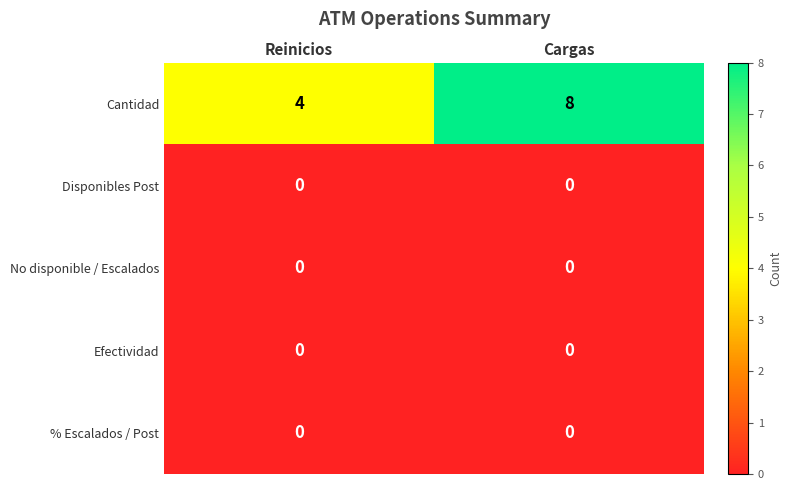

True or false: Disponibles Post has a value of 0 at Cargas.

True